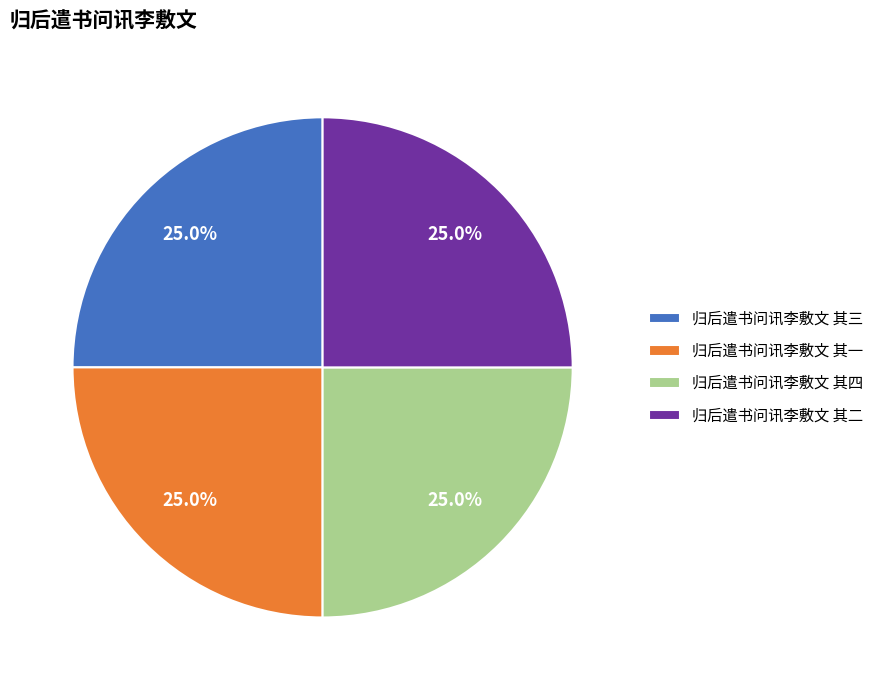

The 归后遣书问讯李敷文 其一 slice represents 14% of the pie. True or false?

False